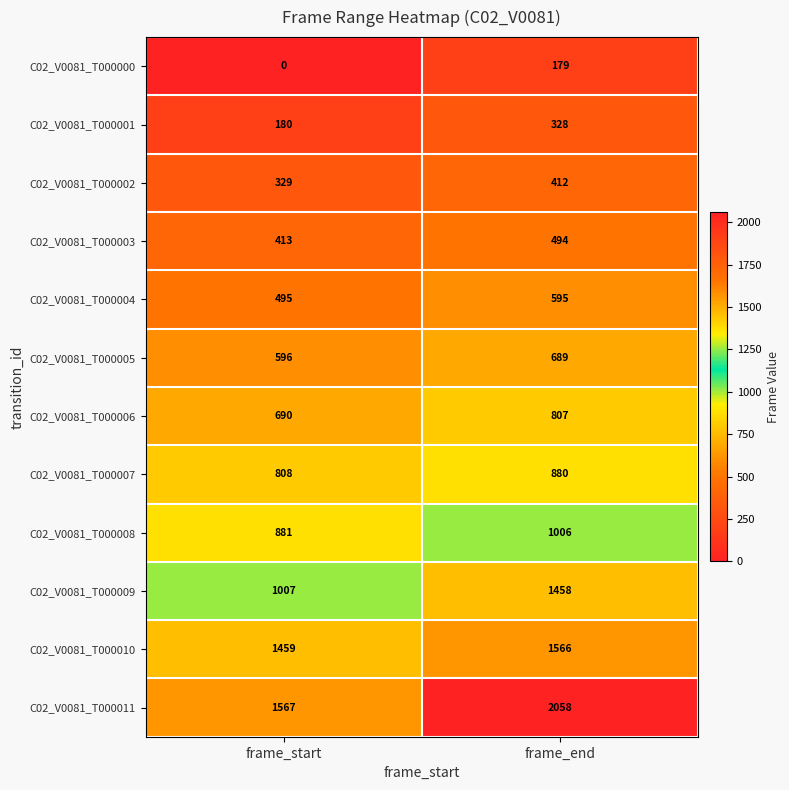

Read the C02_V0081_T000005 value at frame_end, to the nearest 5.

690